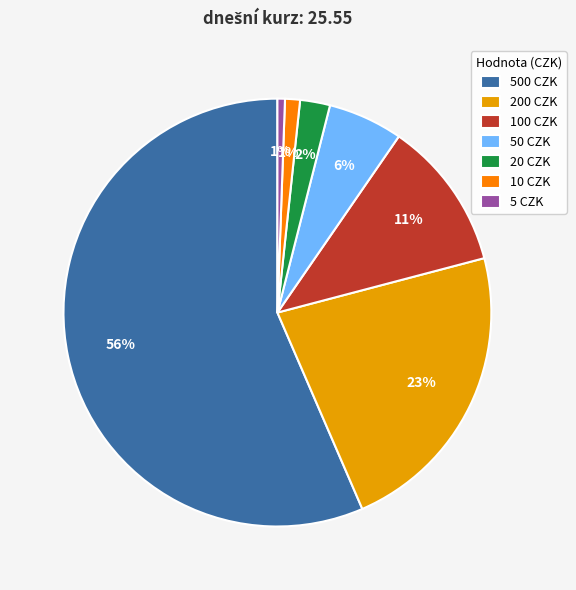

Which category accounts for the majority?

500 CZK